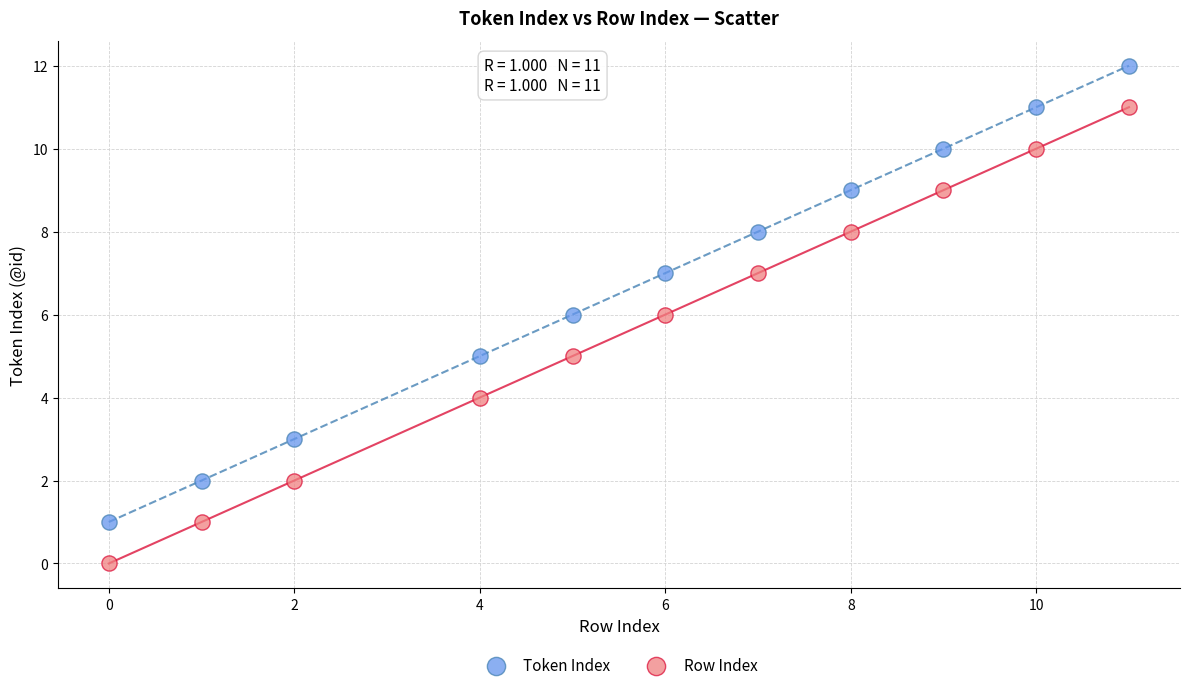

Across all data points, what is the range of Y values (max minus min)?

12